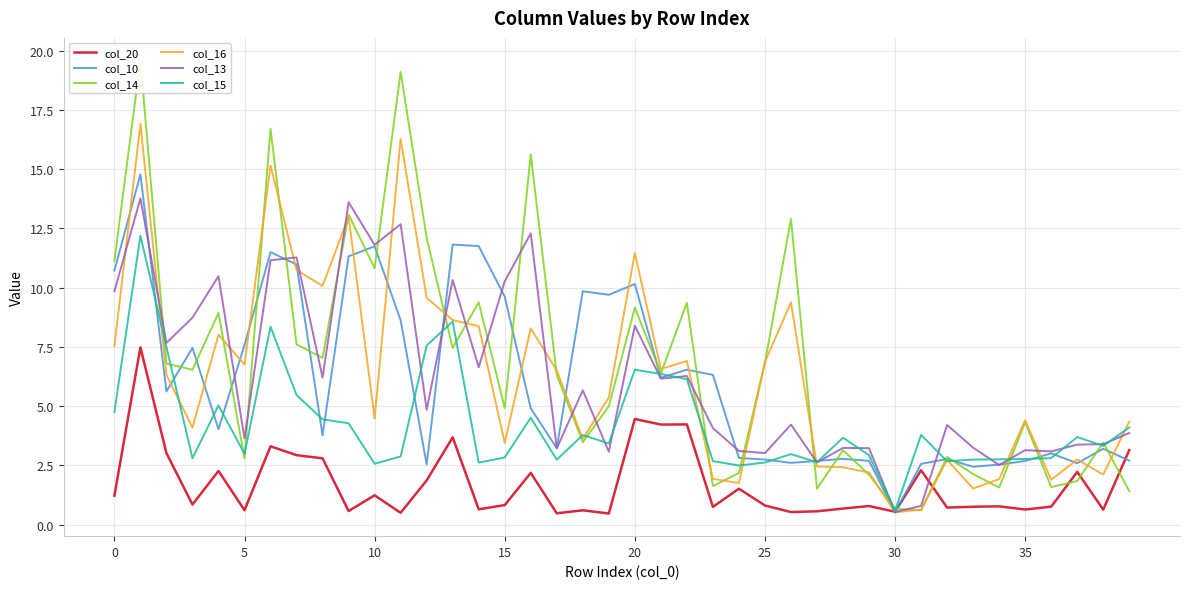

What is the average value of the col_16 series?

6.2